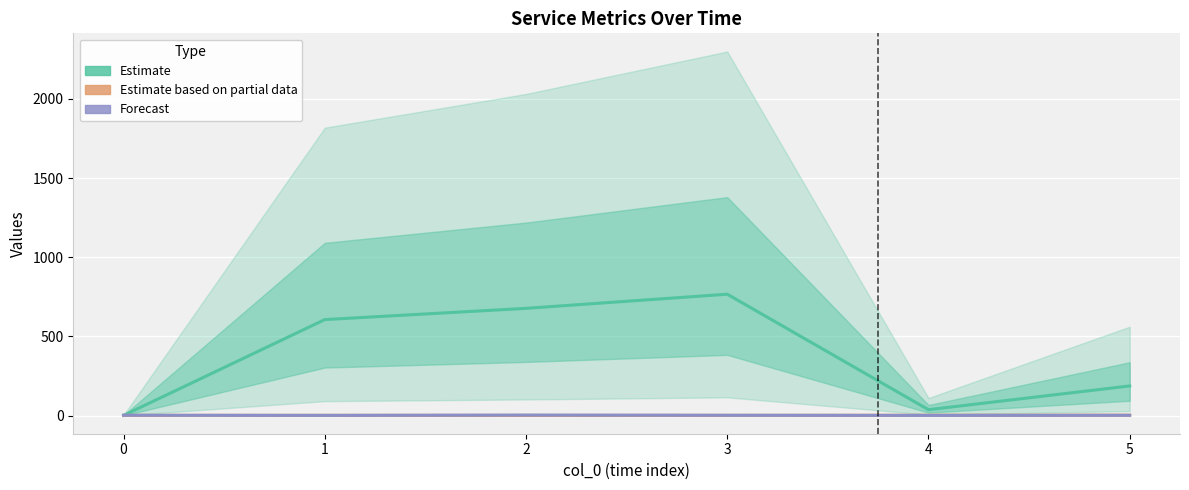

True or false: Estimate based on partial data has a value of 2.5 at 5.

True